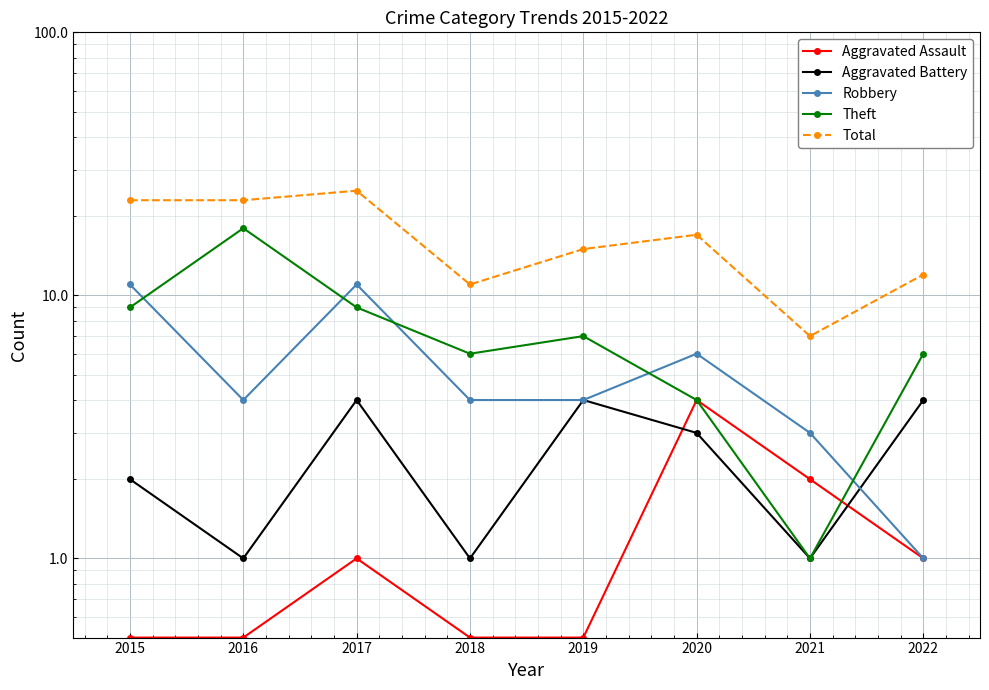

How many data points in Robbery are above 4?

3